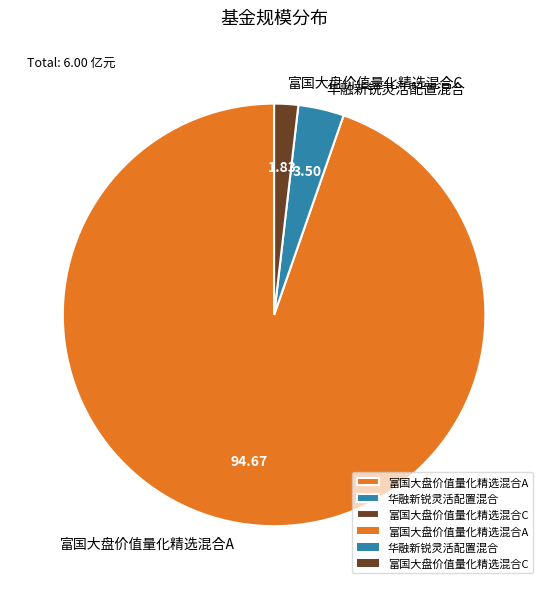

Which slice is the largest?

富国大盘价值量化精选混合A